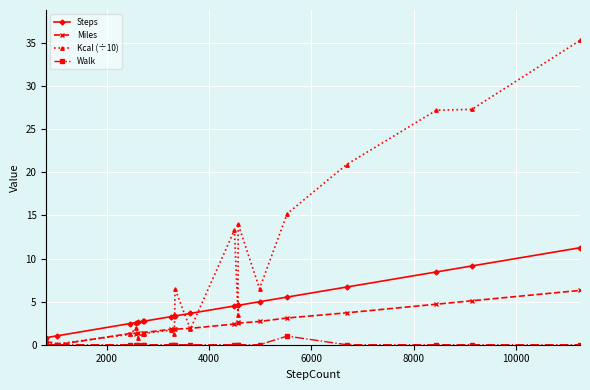

What is the maximum value for Miles?

6.3